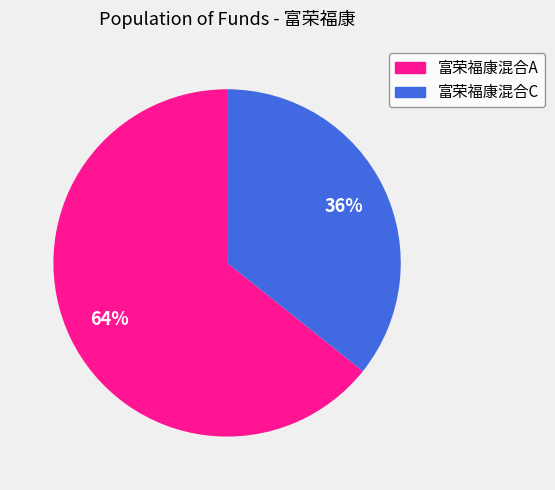

Count the number of slices in the pie.

2